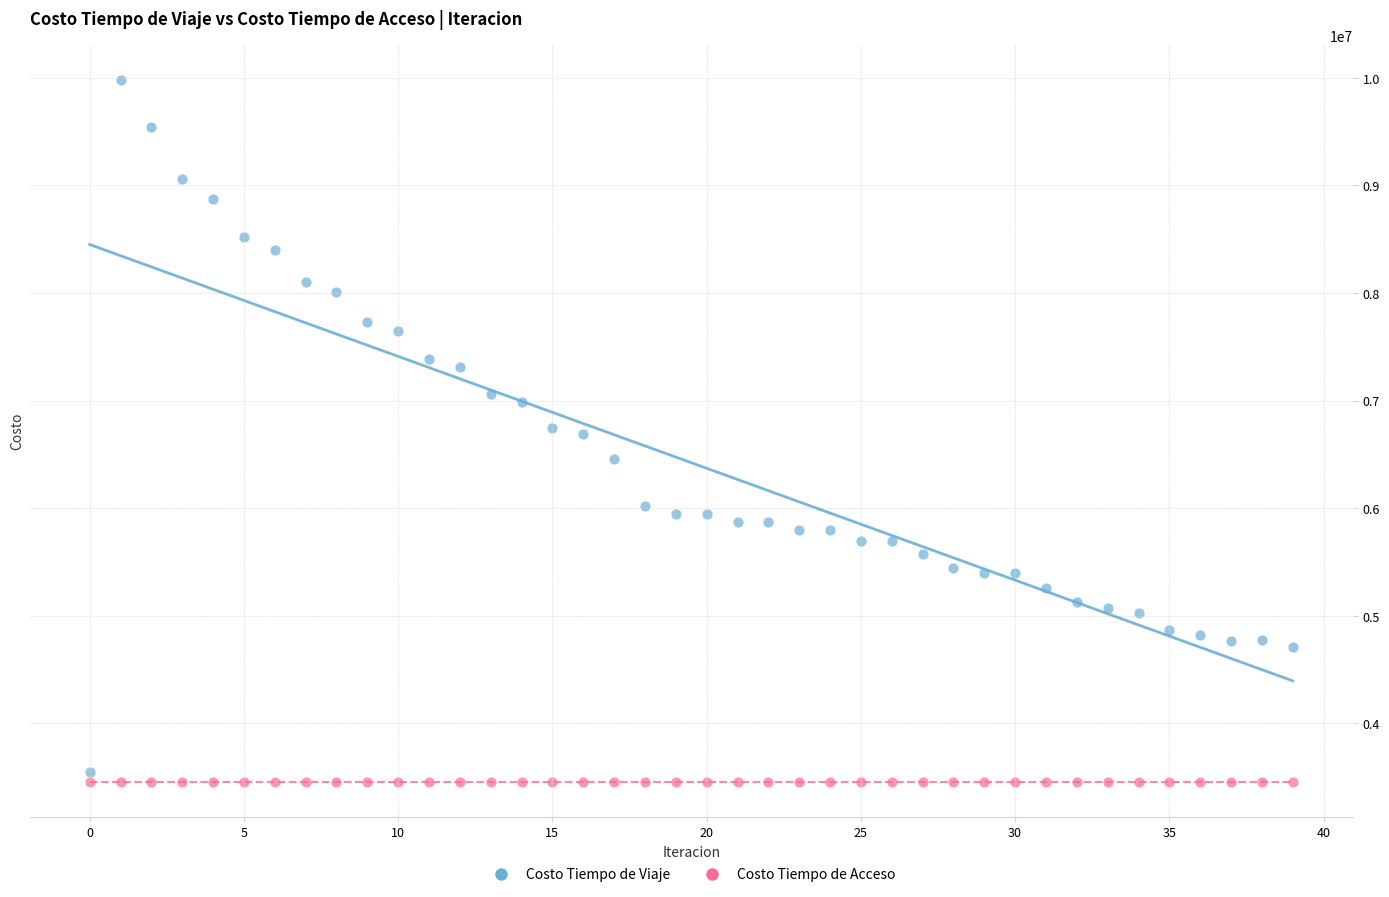

Which series reaches the maximum Y coordinate?

Costo Tiempo de Viaje